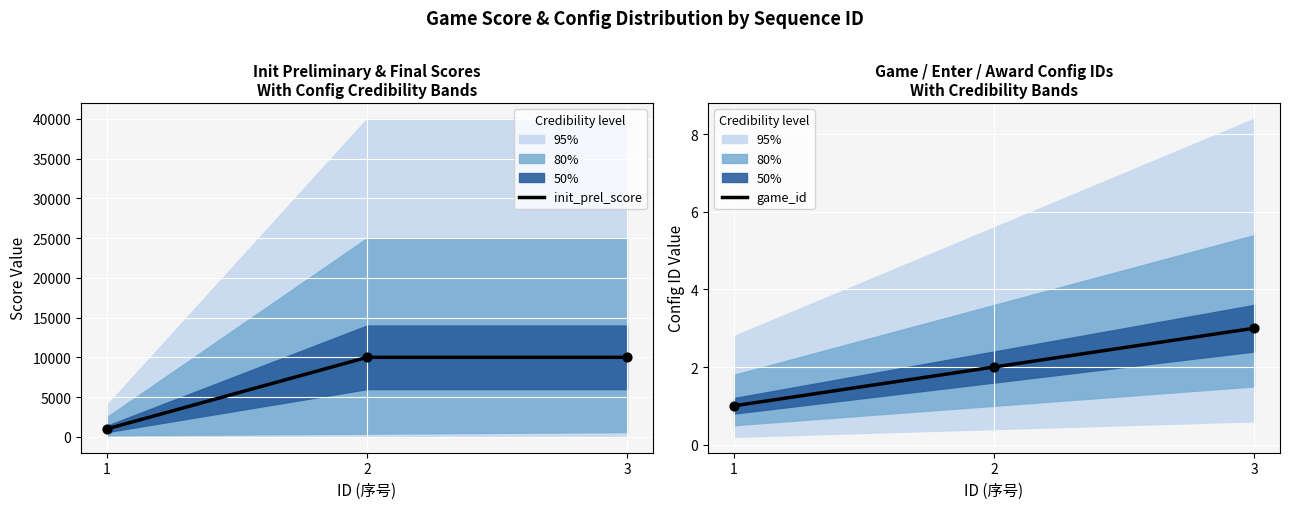

Which series has the largest total across all categories?

init_prel_score